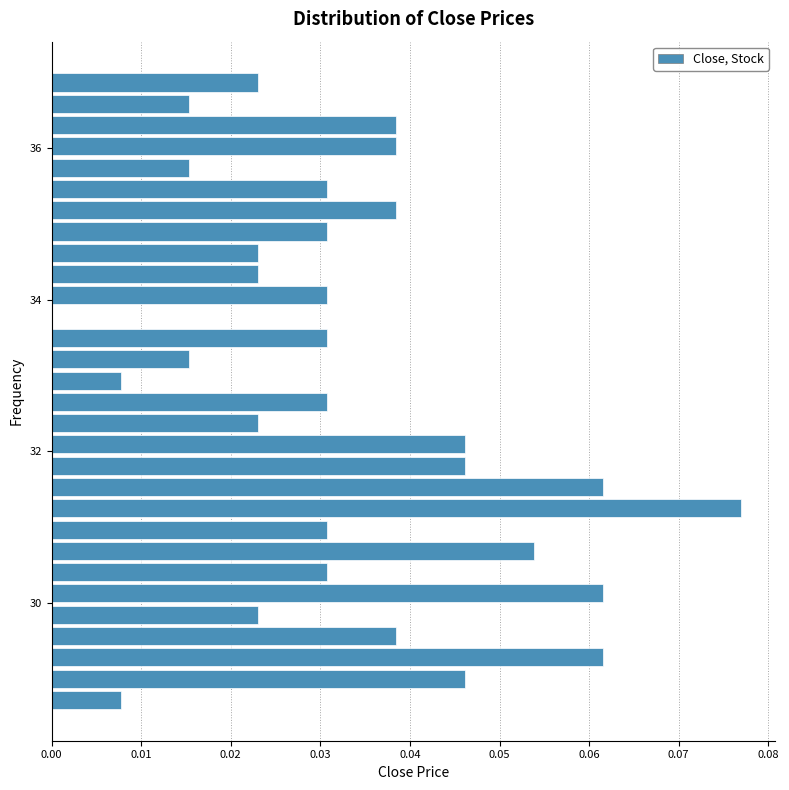

Read against the y-axis, roughly where is the centre of the longest bar?

31.2